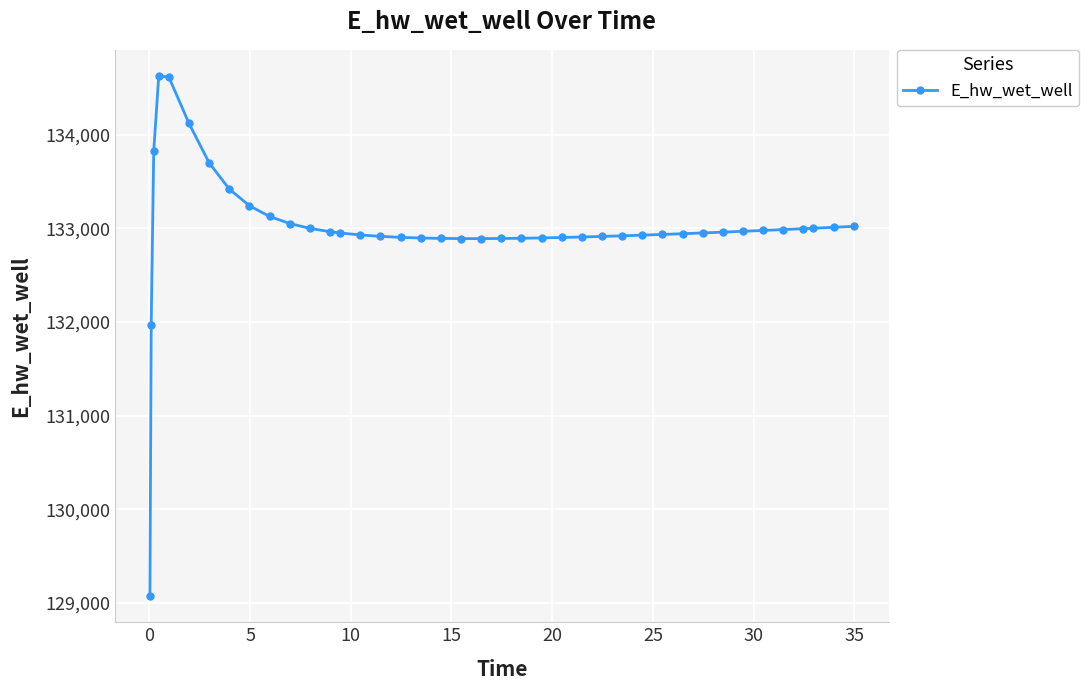

What is the difference between the maximum and minimum values?

5557.7